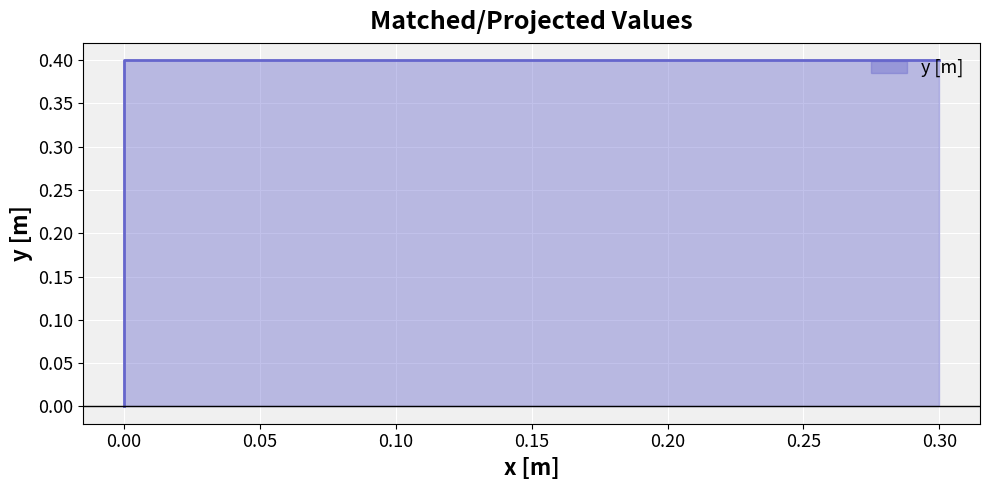

What is the sum of all values?

0.8